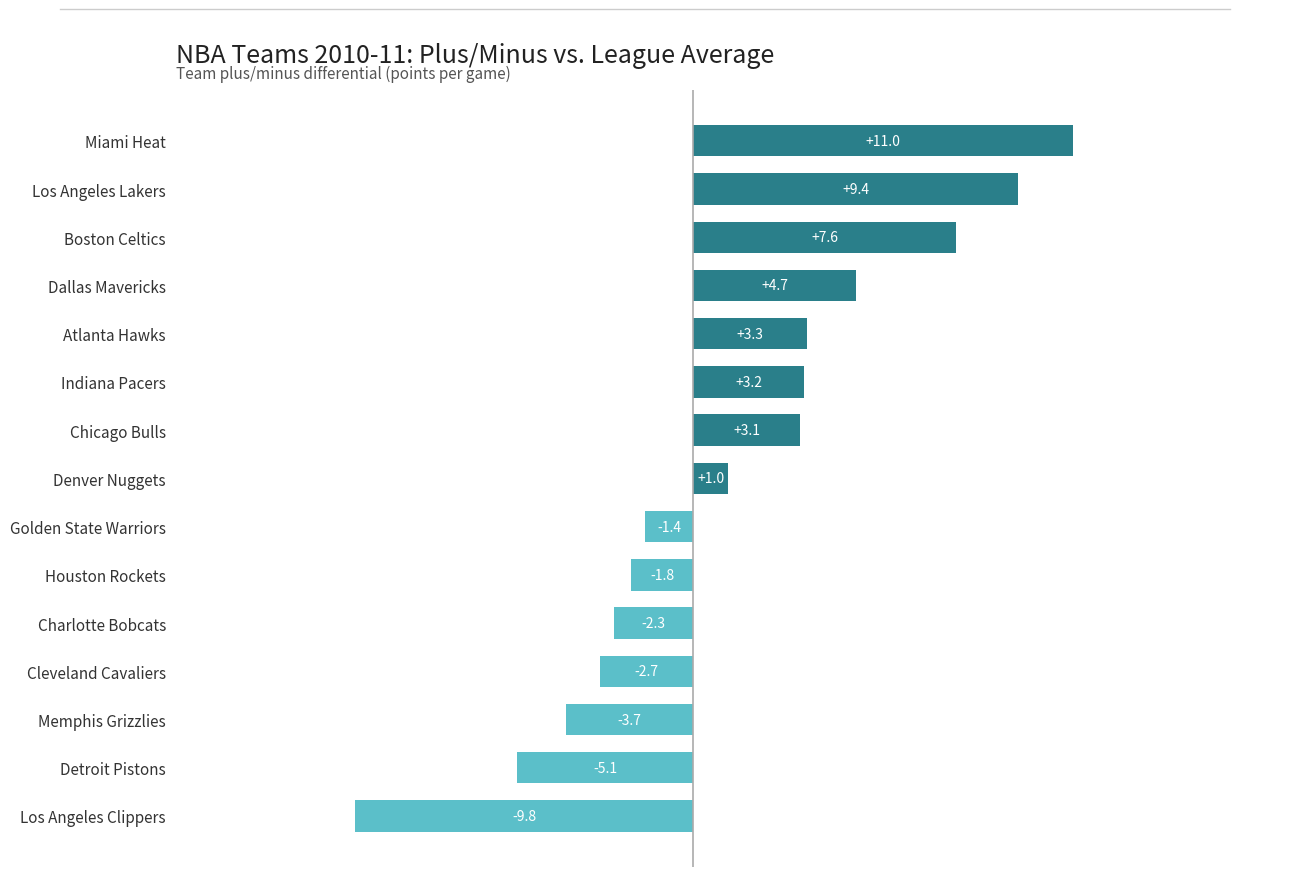

How many distinct data groups are displayed?

1